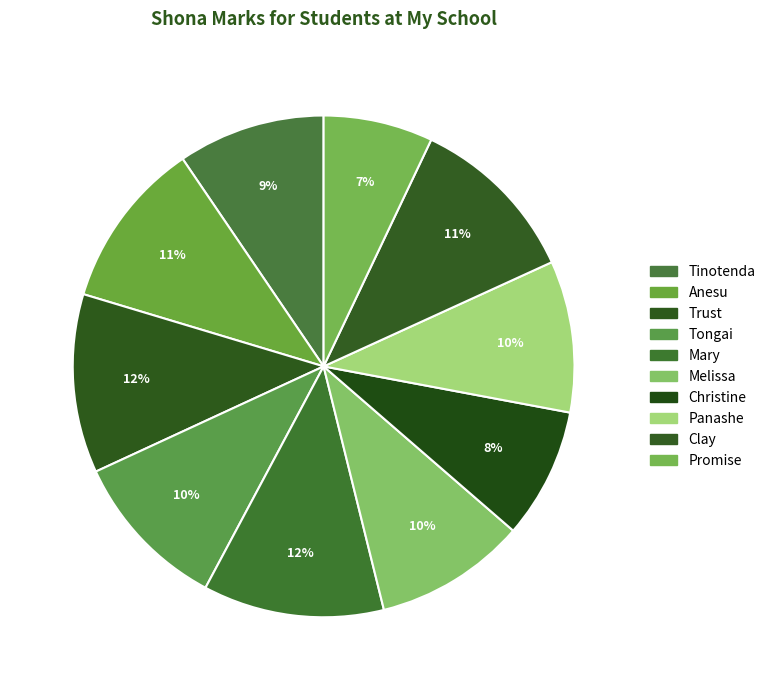

Rank the categories by value from lowest to highest.

Promise, Christine, Tinotenda, Melissa, Panashe, Tongai, Anesu, Clay, Trust, Mary